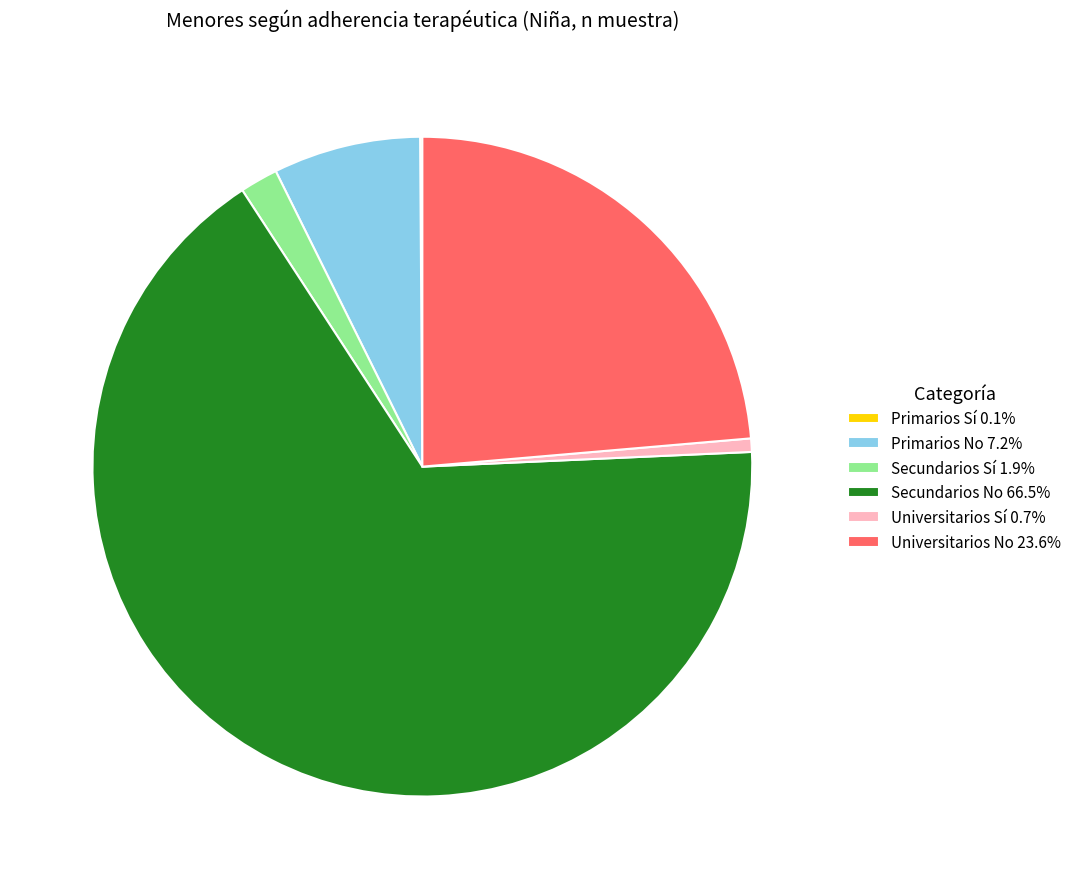

Approximately how many times larger is the value at Primarios No 7.2% compared to Universitarios No 23.6%?

0.3